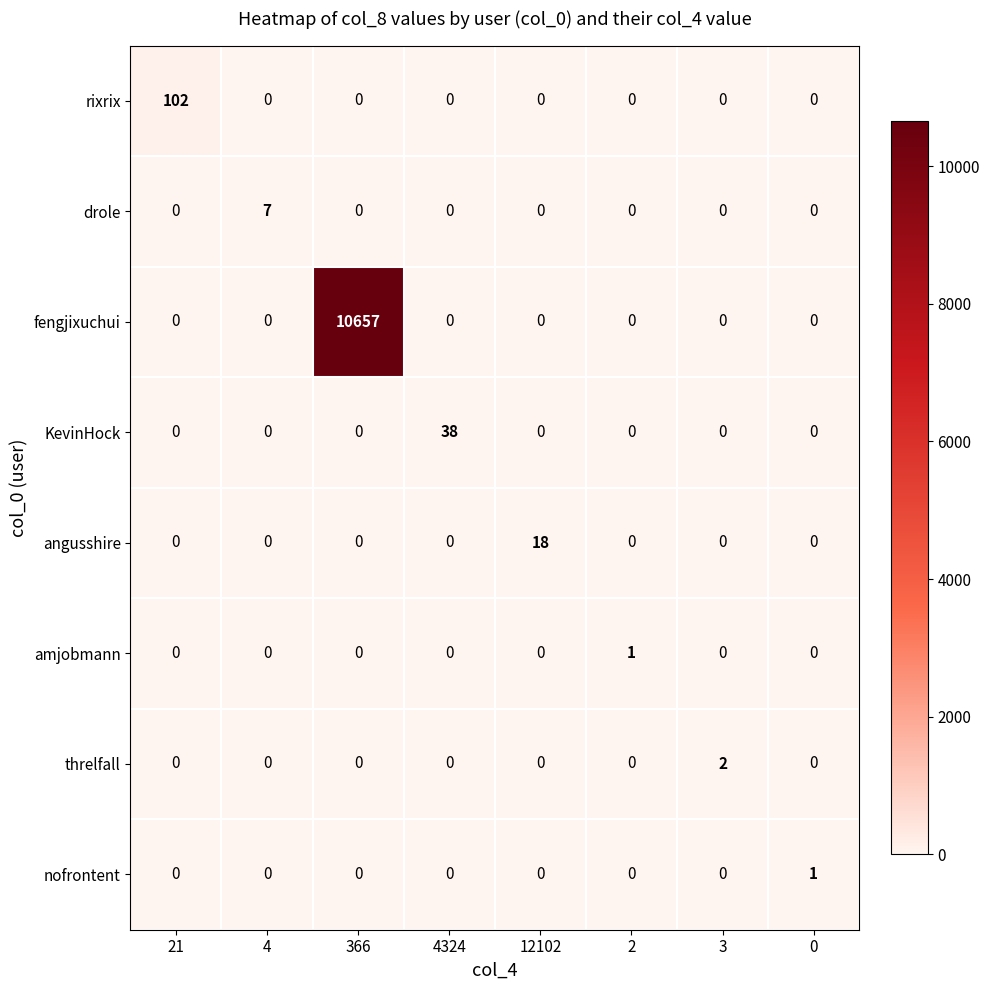

Which series has the widest spread of values?

fengjixuchui